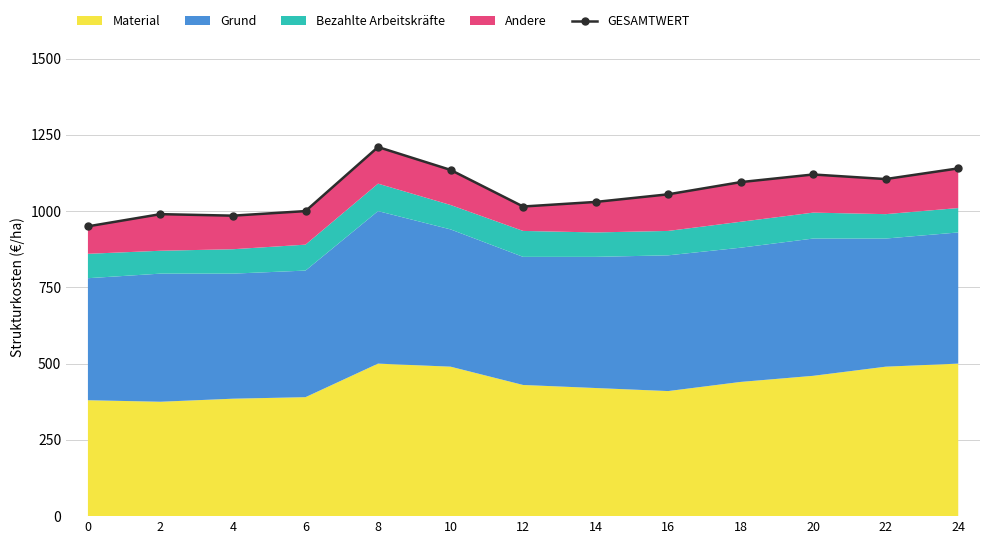

Between 2 and 20, which is larger?

20